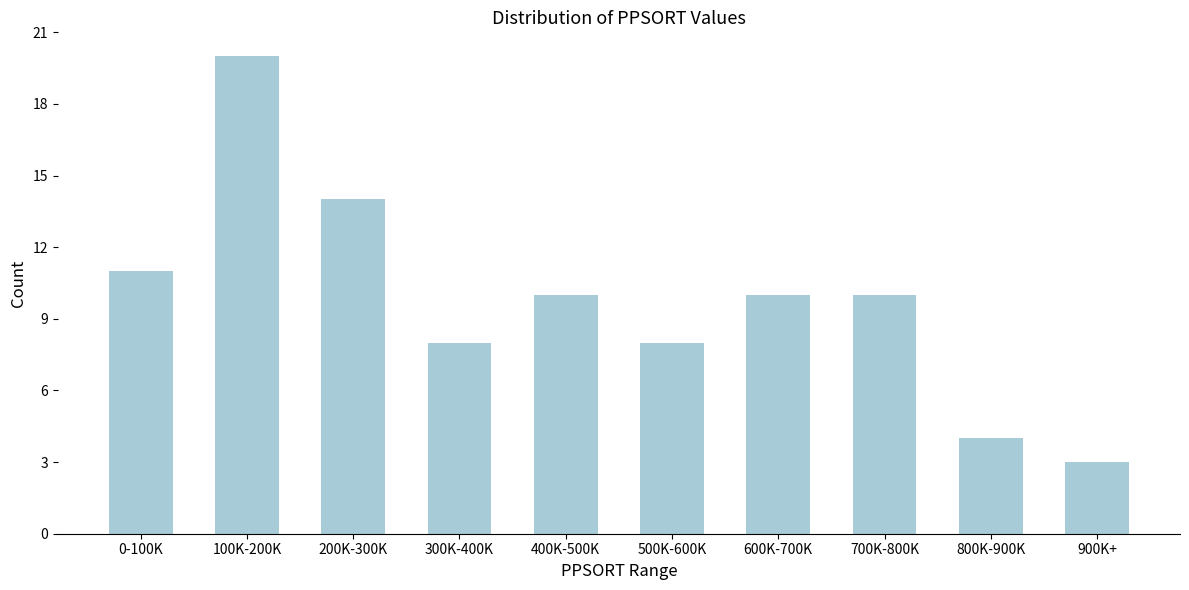

Reading left to right, what are all the values shown in this chart?

11	20	14	8	10	8	10	10	4	3